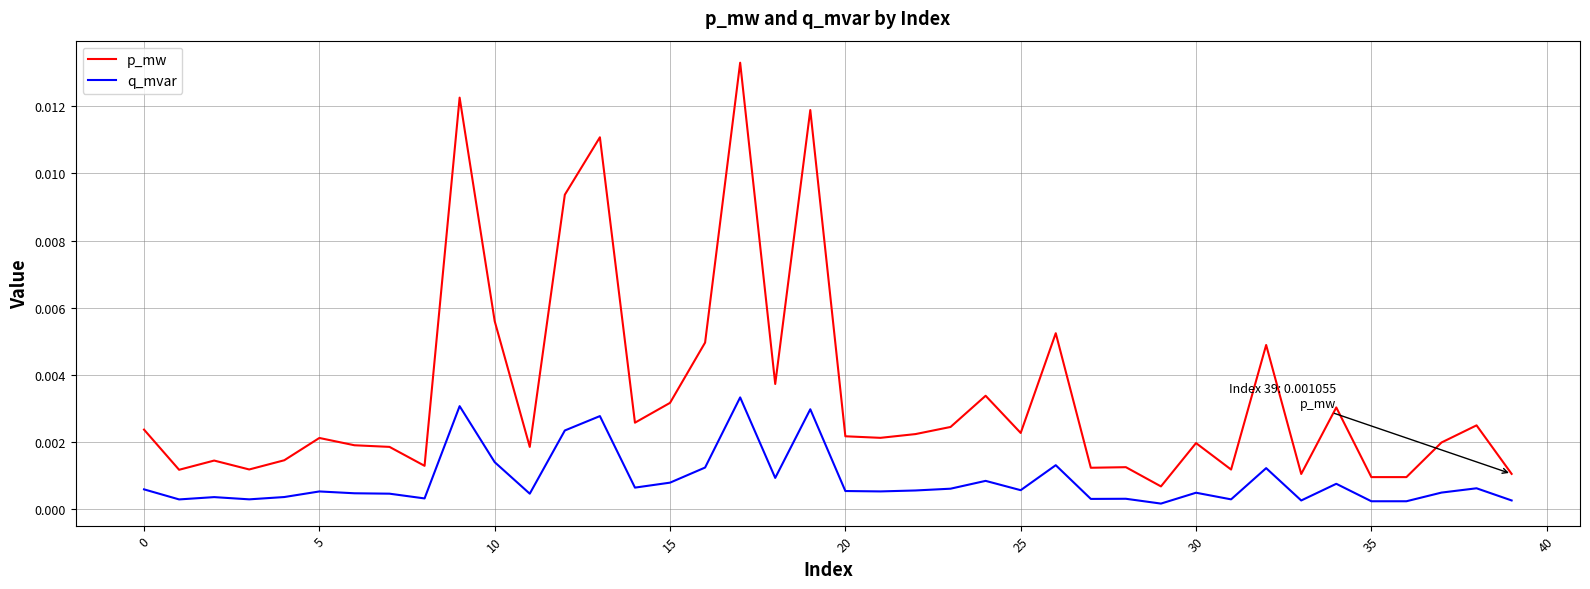

True or false: q_mvar and p_mw intersect in this chart.

False